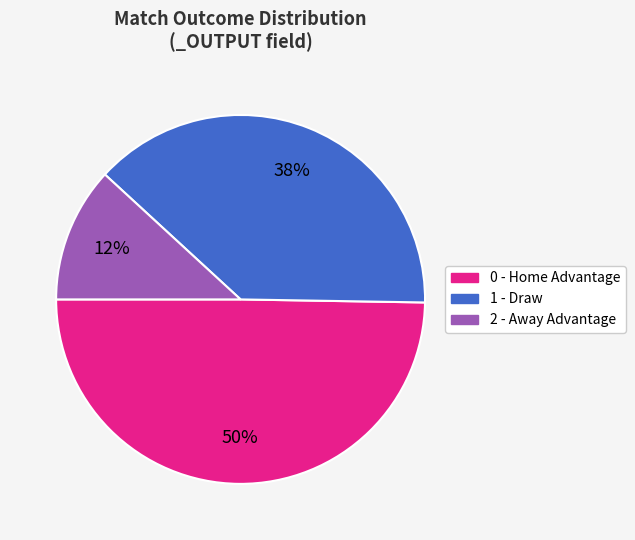

To the nearest percent, what is the combined percentage of 1 - Draw and 0 - Home Advantage?

88%